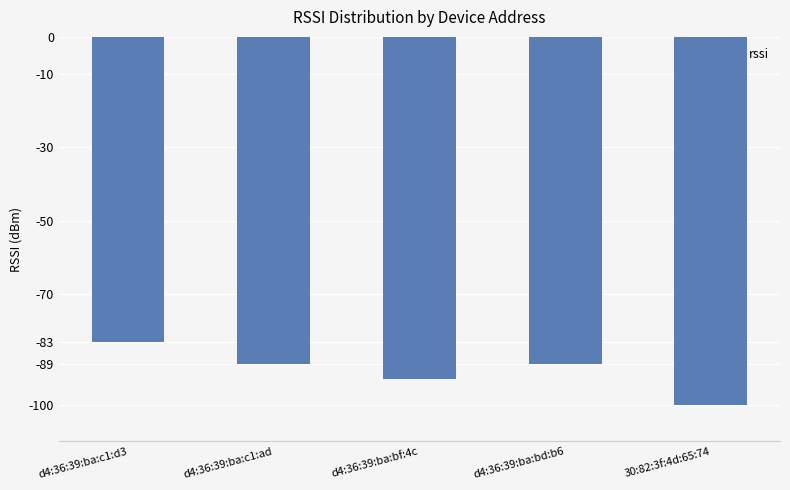

The chart shows a value of -100 at 30:82:3f:4d:65:74. True or false?

True